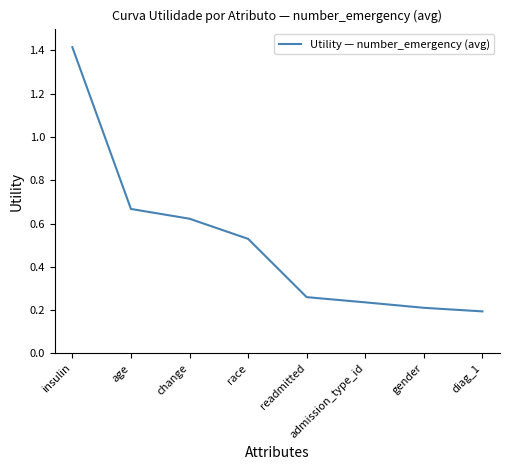

True or false: the data has more than 1 interior local peaks.

False